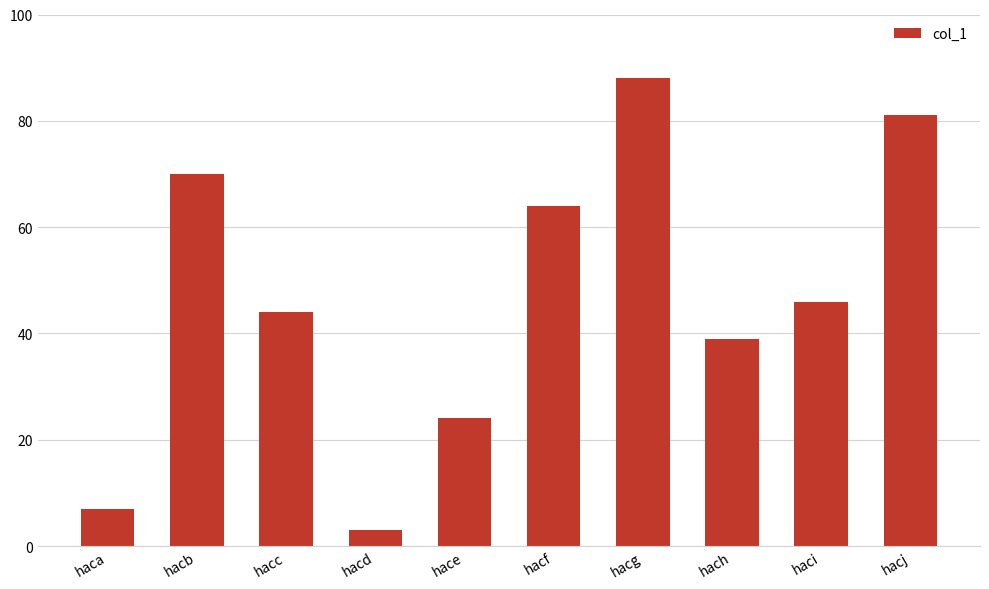

At which label does the data first exceed 46?

hacb